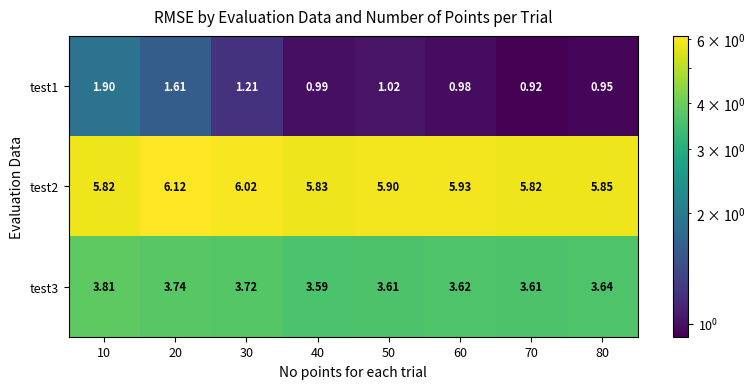

Which series changed the most between 10 and 30?

test1